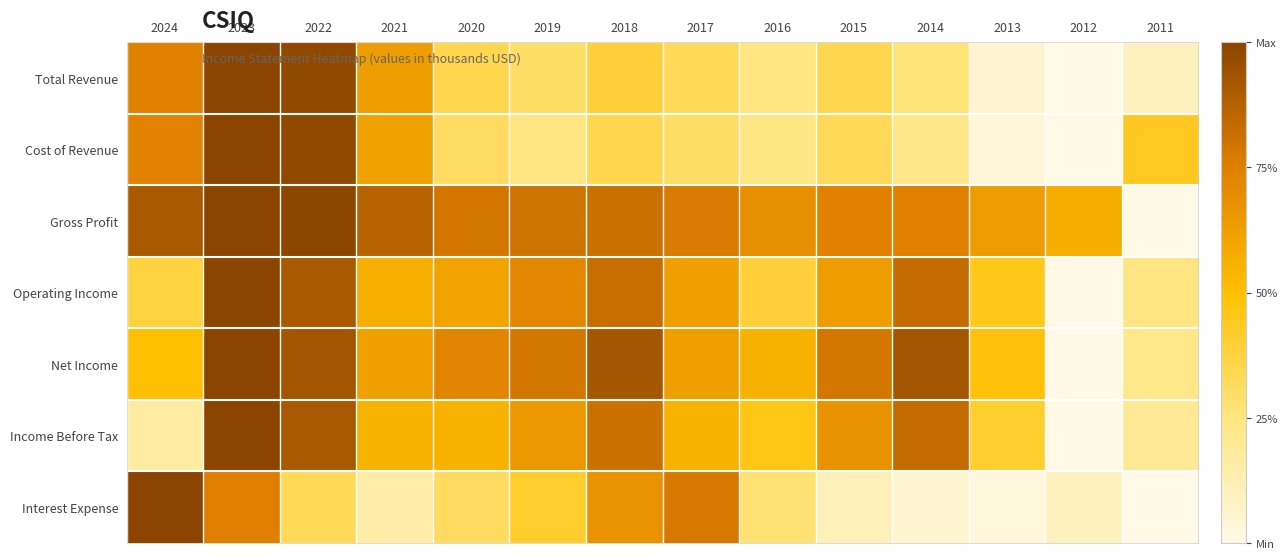

Which label corresponds to the largest value in the chart?

2023